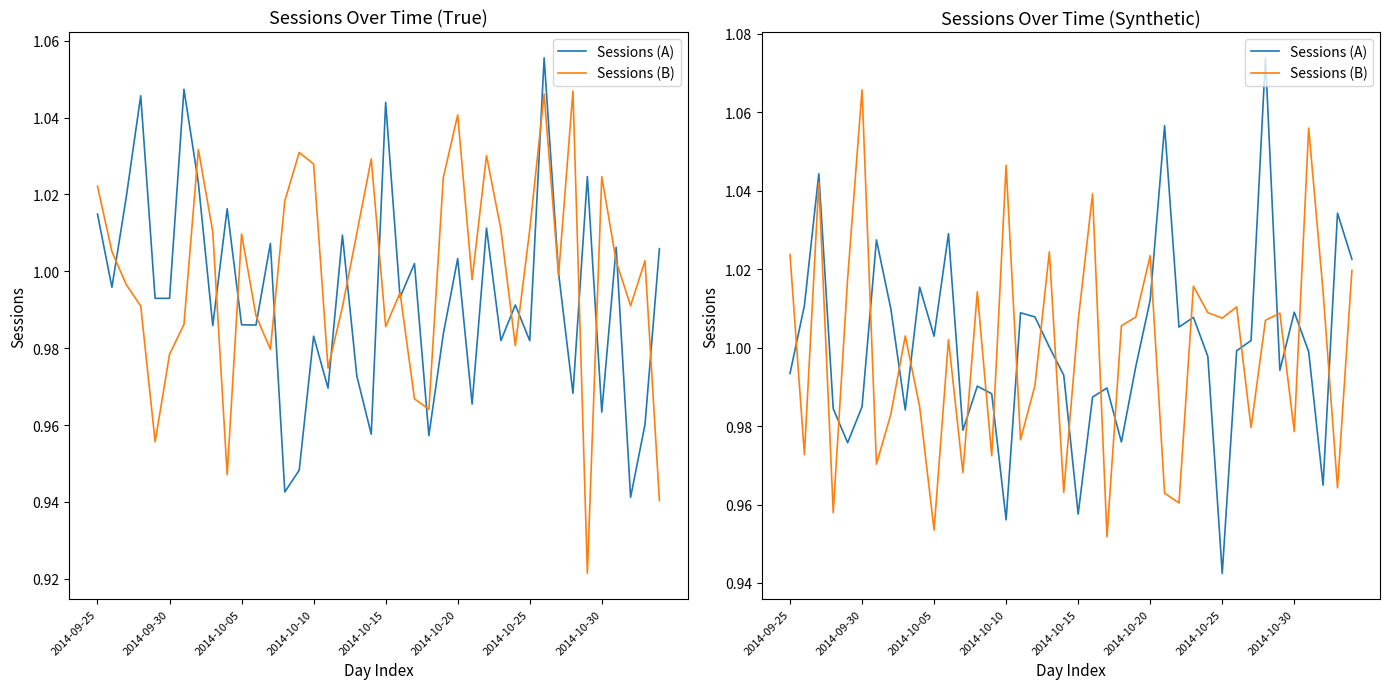

After their last crossing, which series has the higher values: Sessions (B) or Sessions (A)?

Sessions (A)